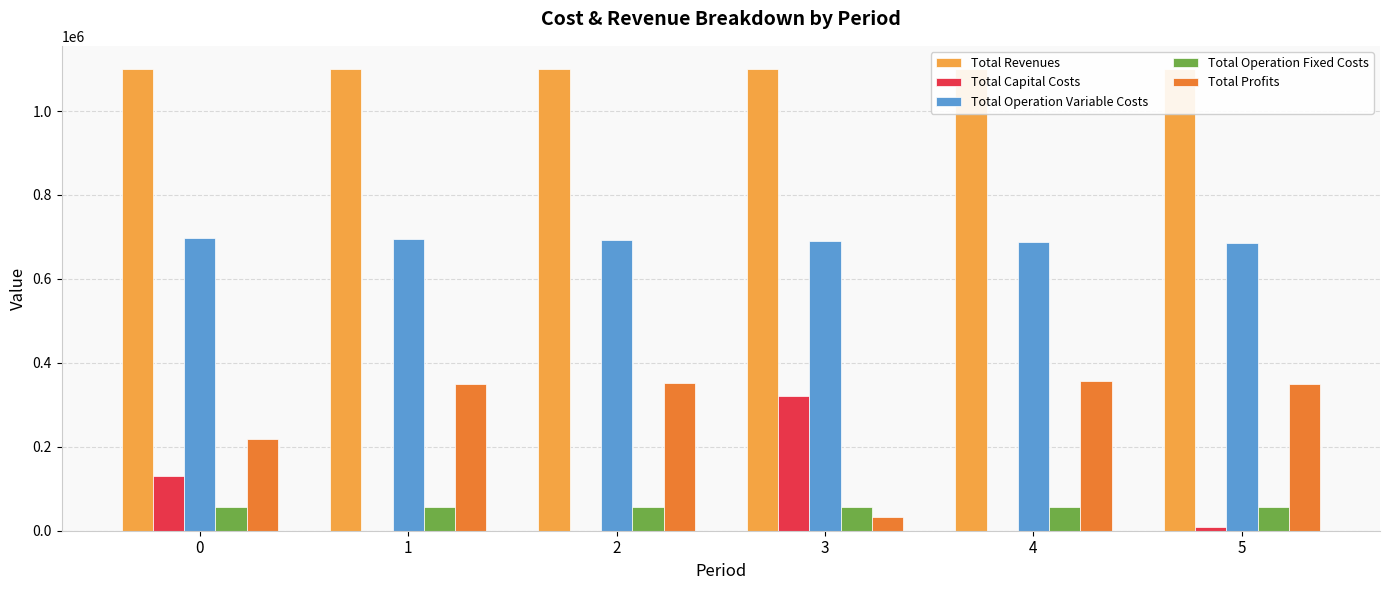

True or false: Total Operation Variable Costs has a value of 1163738.9 at 2.

False